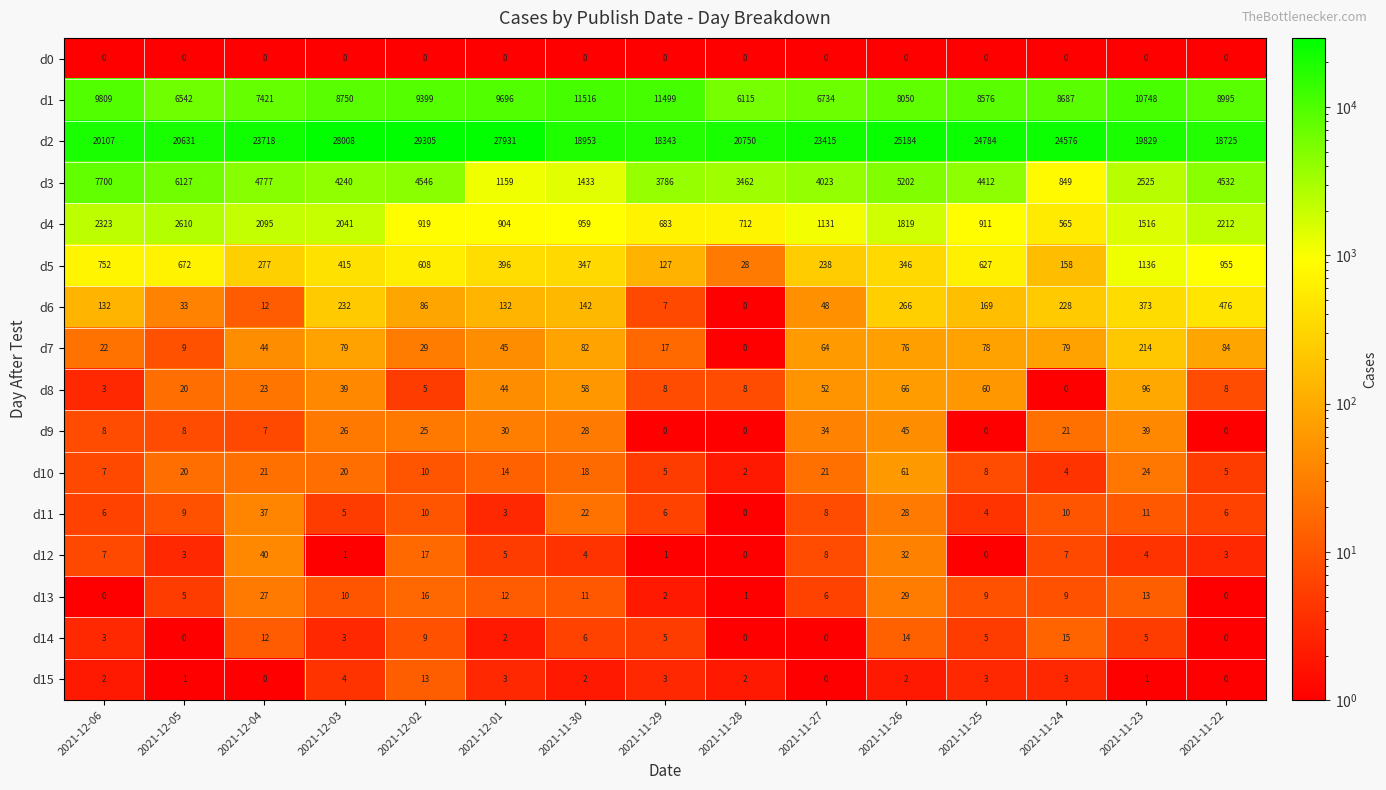

Which series has the largest total across all categories?

d2